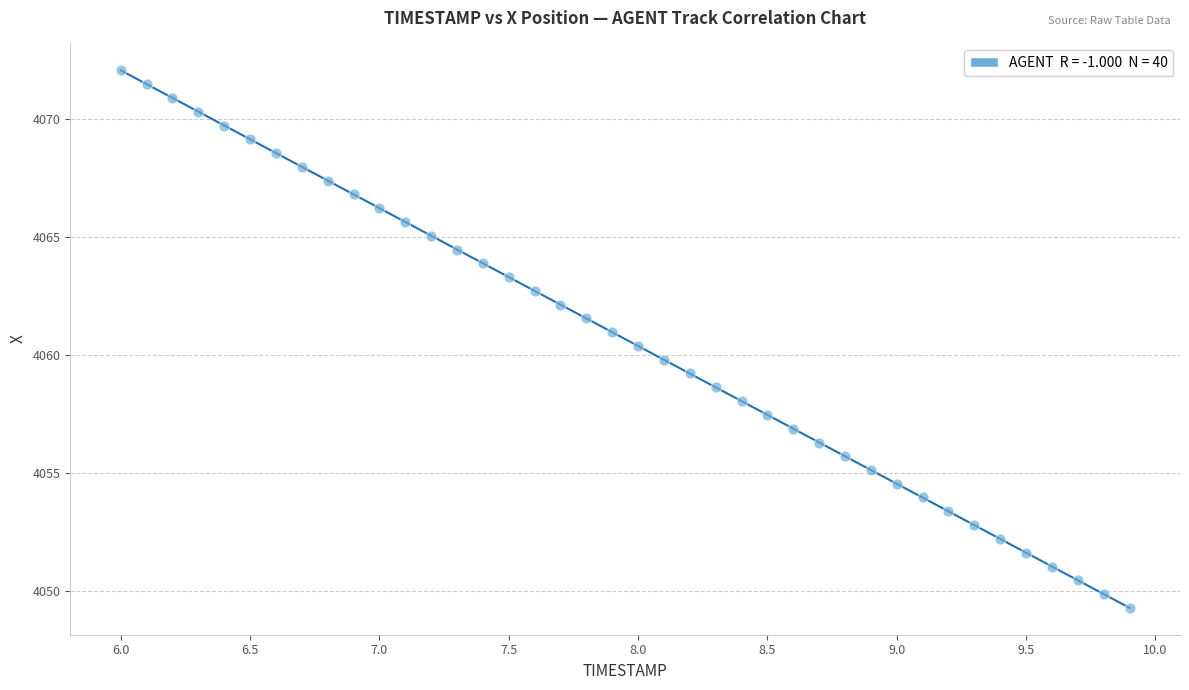

What is the range of Y values (max minus min)?

22.8